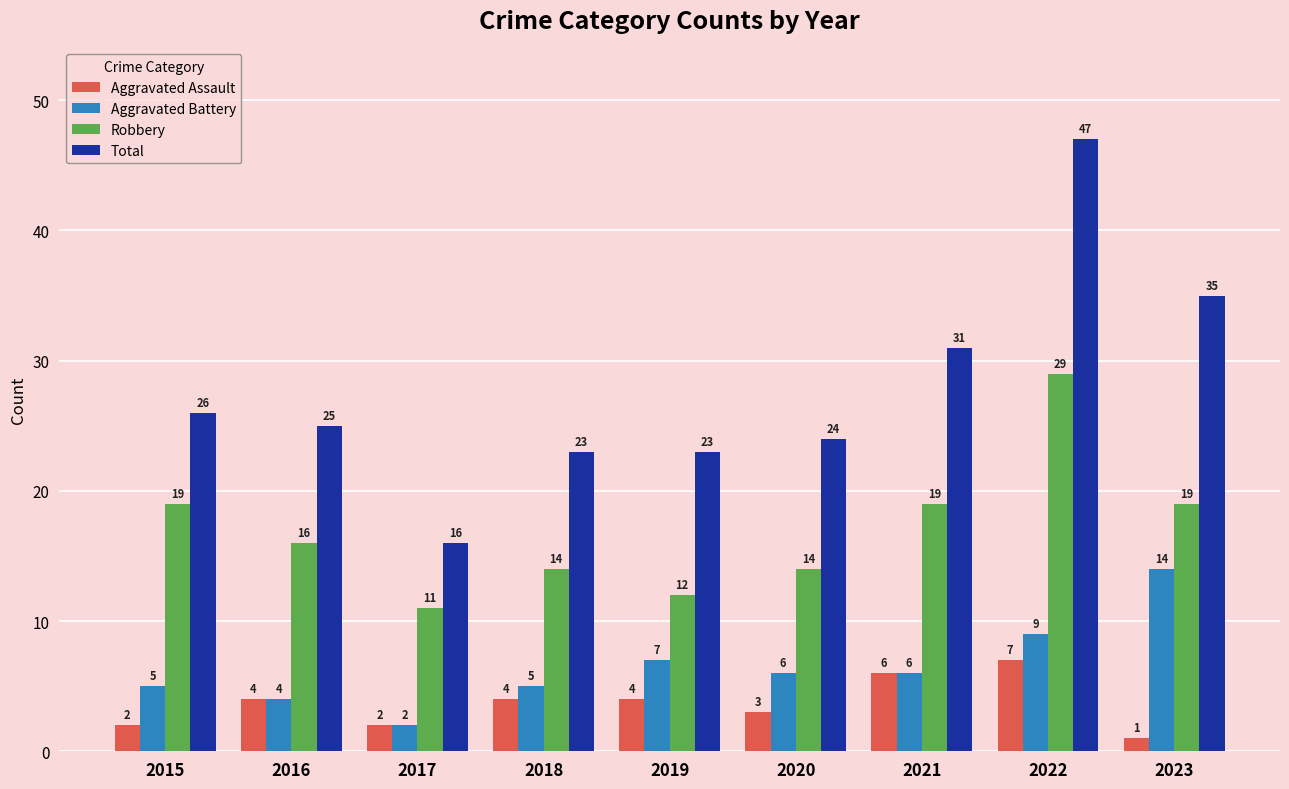

Reading left to right, extract all data points from this chart.

Aggravated Assault: 2	4	2	4	4	3	6	7	1
Aggravated Battery: 5	4	2	5	7	6	6	9	14
Robbery: 19	16	11	14	12	14	19	29	19
Total: 26	25	16	23	23	24	31	47	35